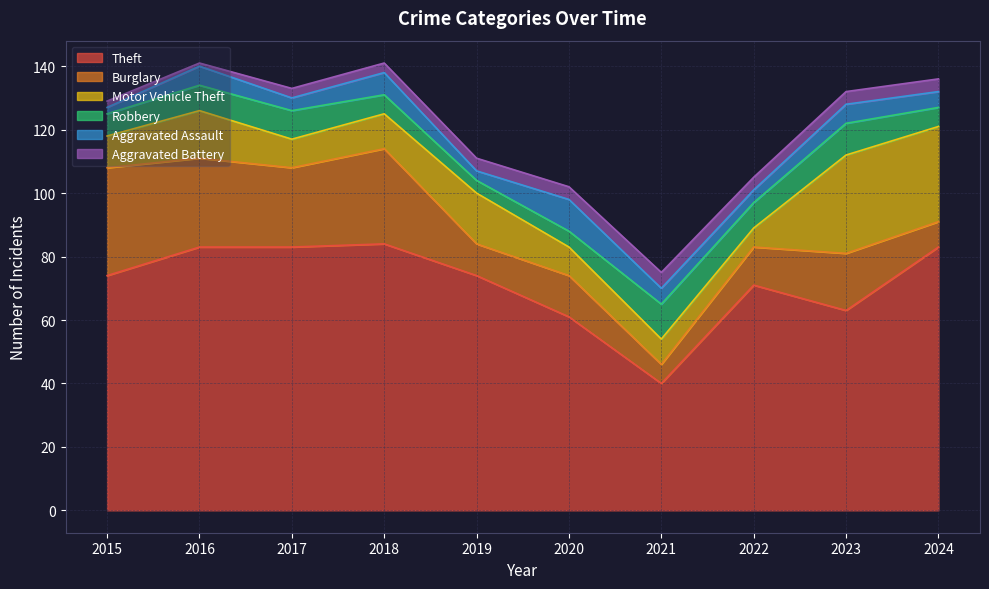

How many data points in Aggravated Assault are less than 5?

4